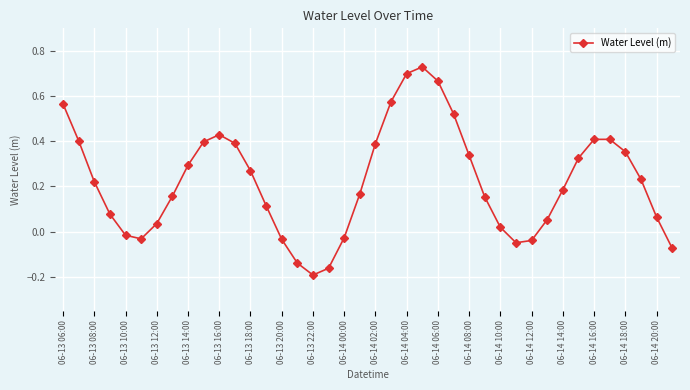

How many points are lower than both their immediate neighbors (excluding endpoints)?

3